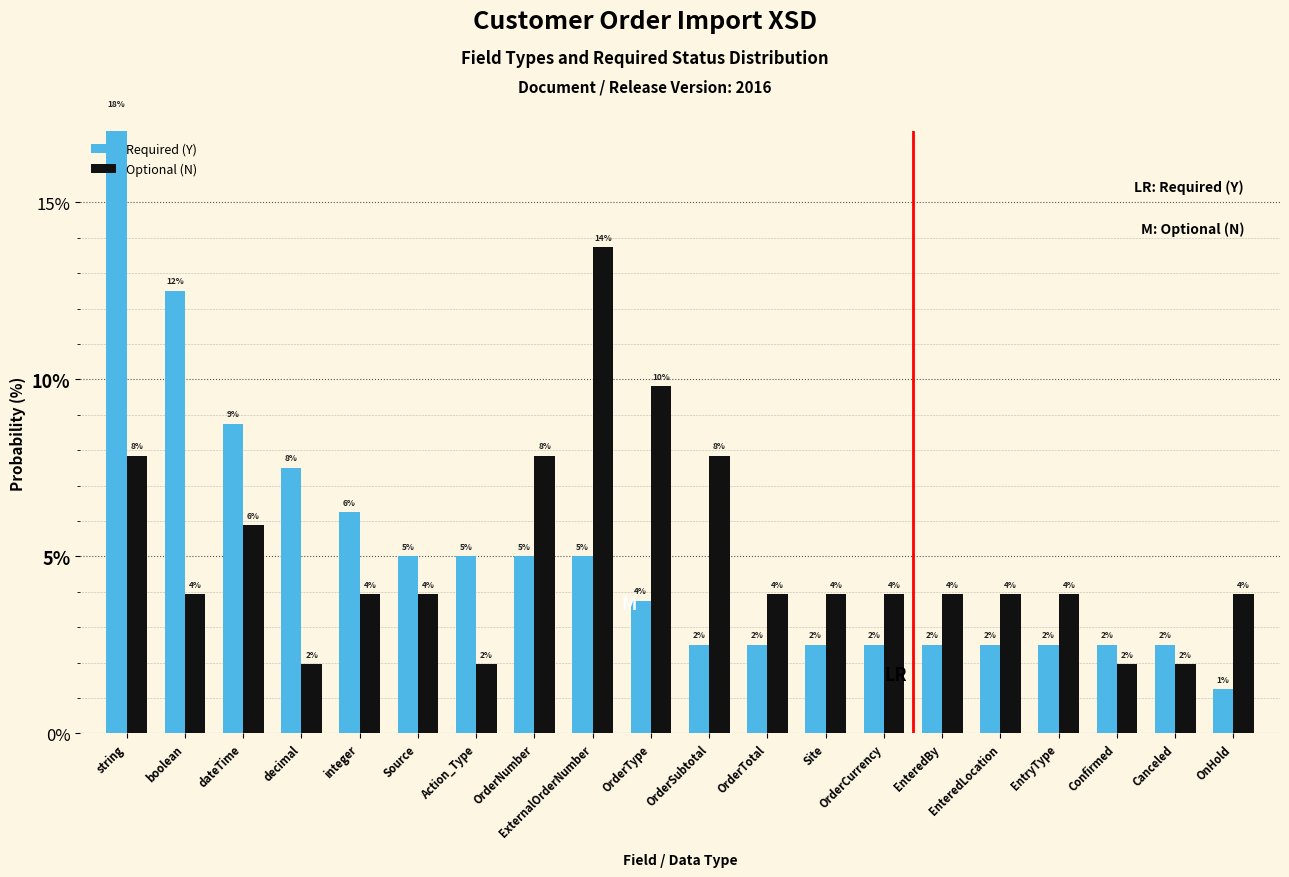

What is the difference between the Required (Y) values at EnteredLocation and OrderType?

1.2